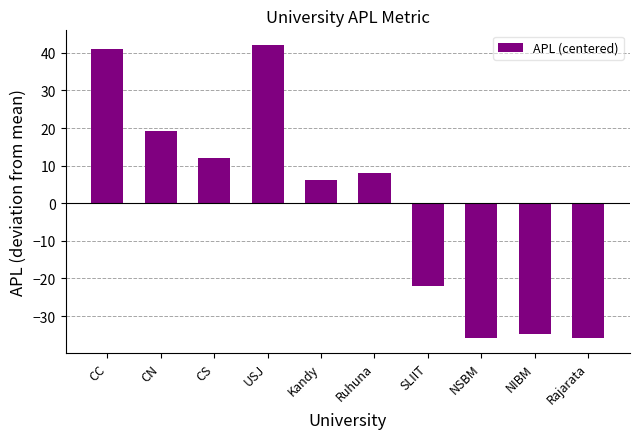

Are the bars horizontal?

No